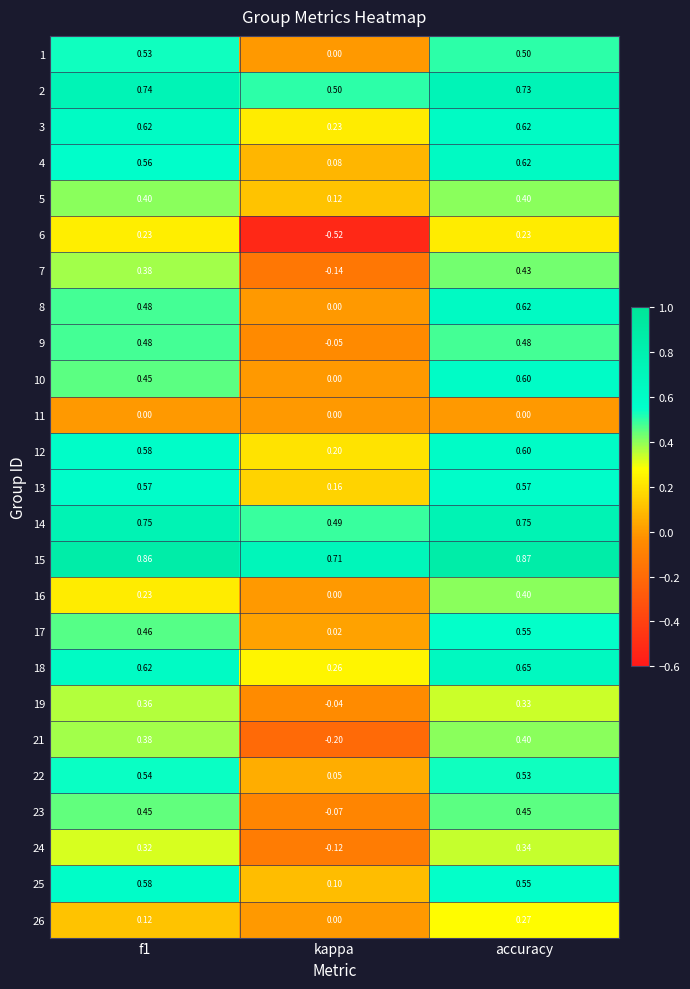

Is the value of 8 at f1 greater than the value of 22 at f1?

No